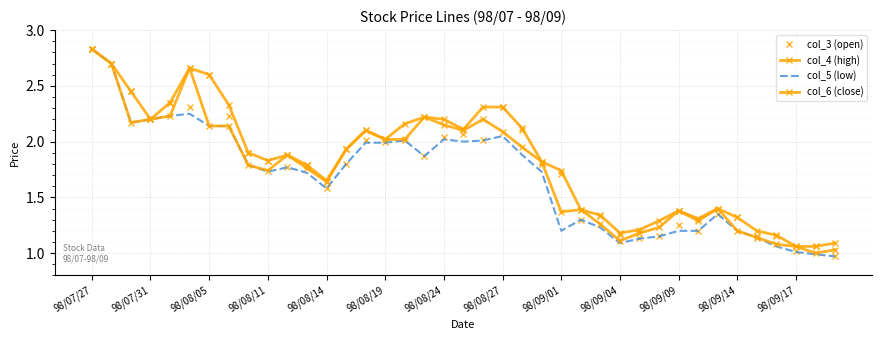

True or false: col_6 (close) and col_5 (low) intersect in this chart.

False